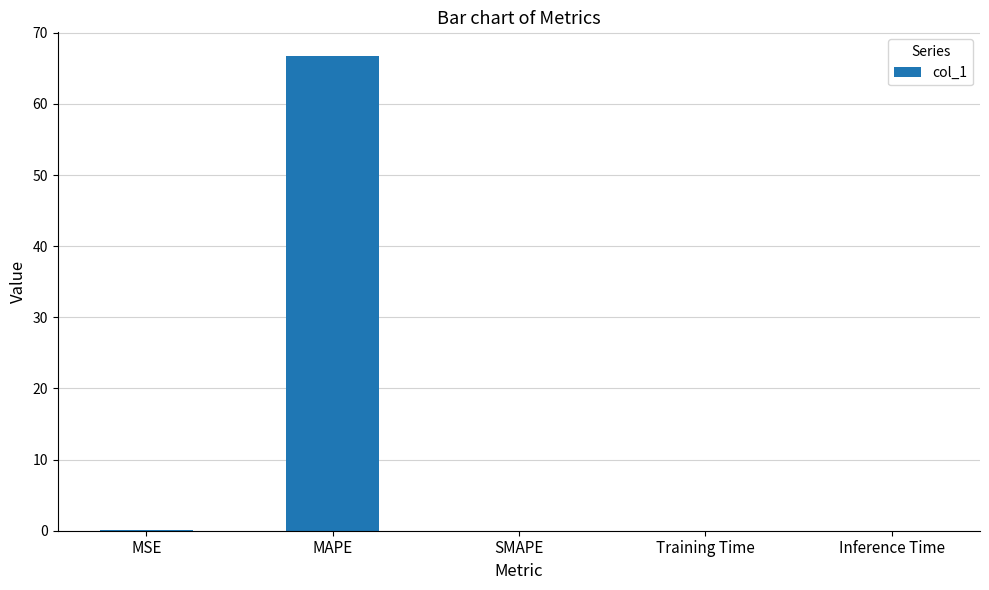

True or false: the data shows 0.0 at Training Time.

True